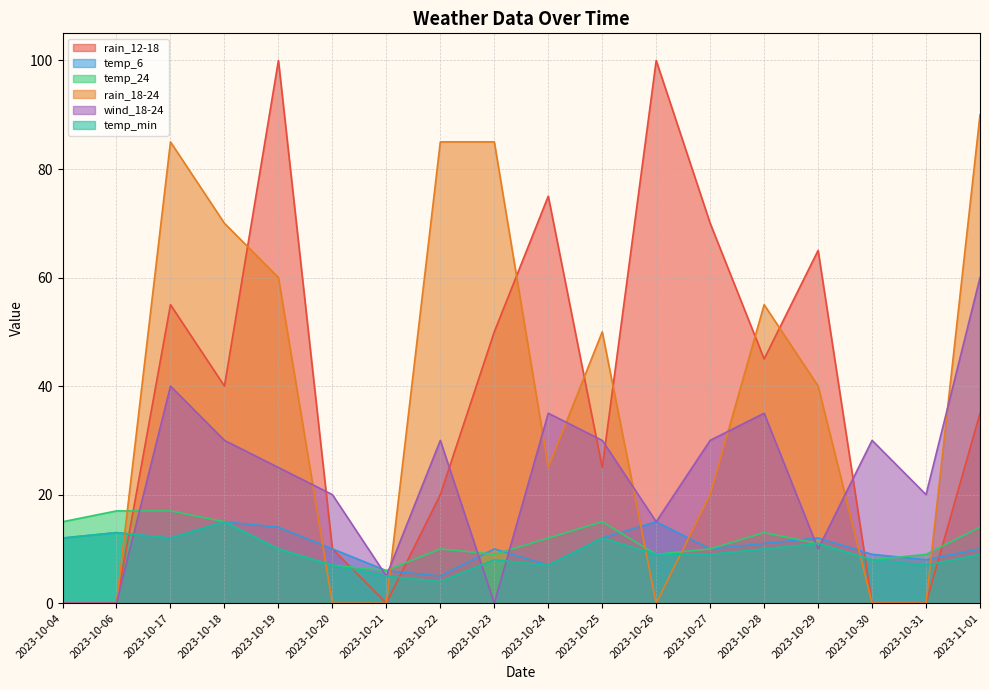

Is it true that temp_24 equals 14 at 2023-11-01?

True